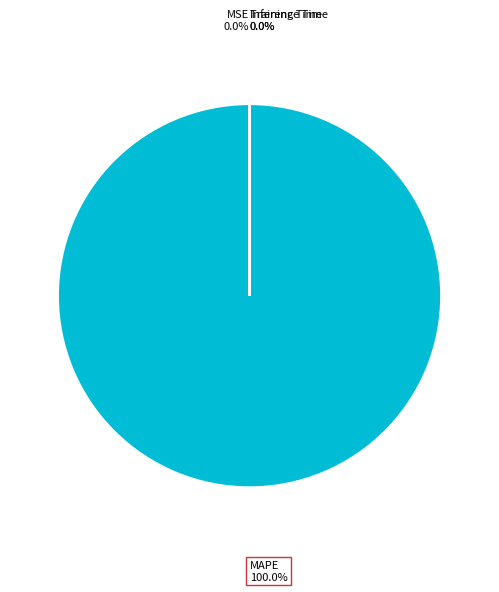

Is there a majority slice in this chart?

Yes